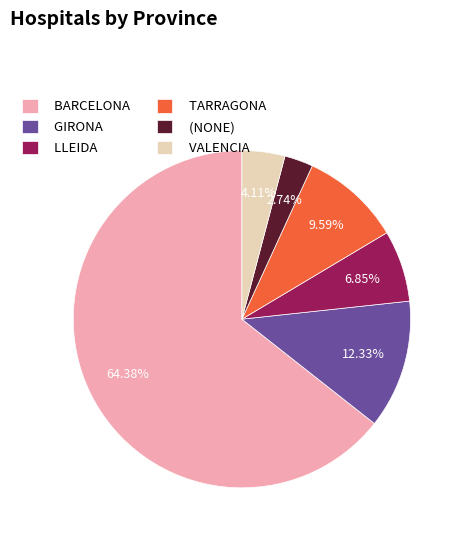

To the nearest percent, what is the combined percentage of (NONE) and VALENCIA?

7%